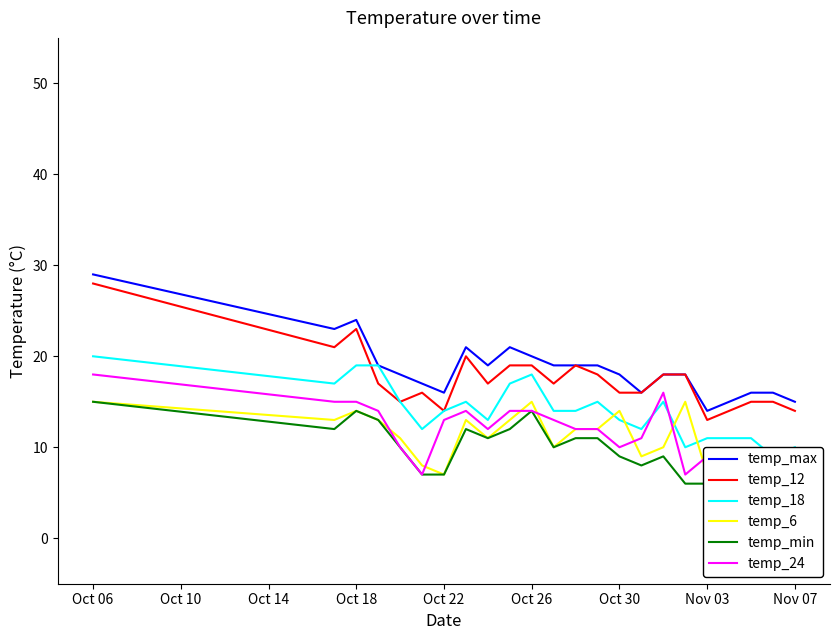

What is the highest value of the temp_max series?

29